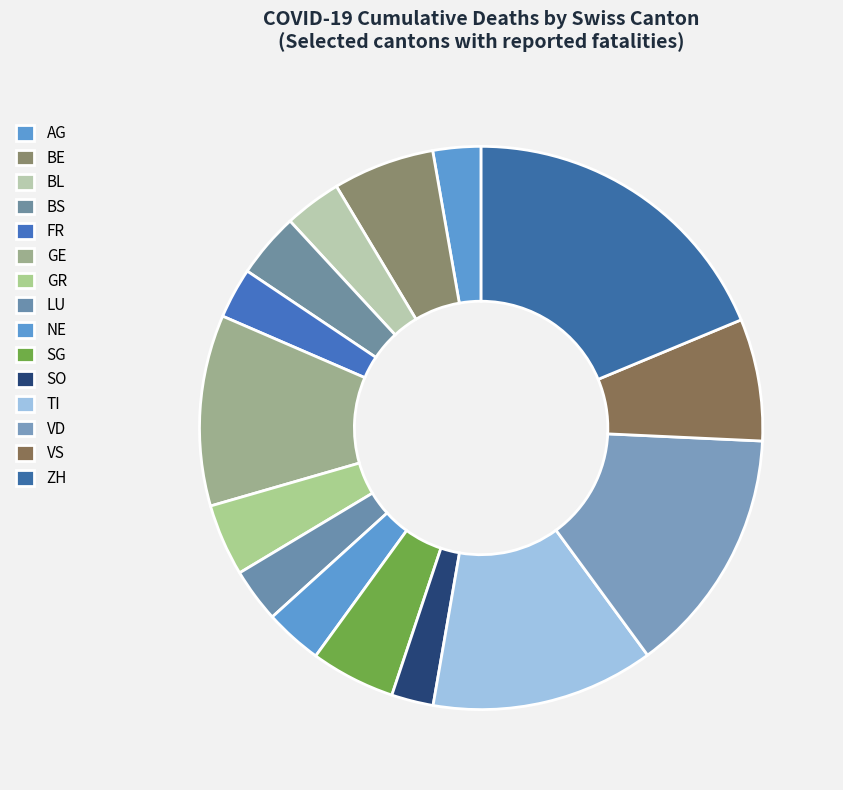

What is the change in value from FR to TI?

+395